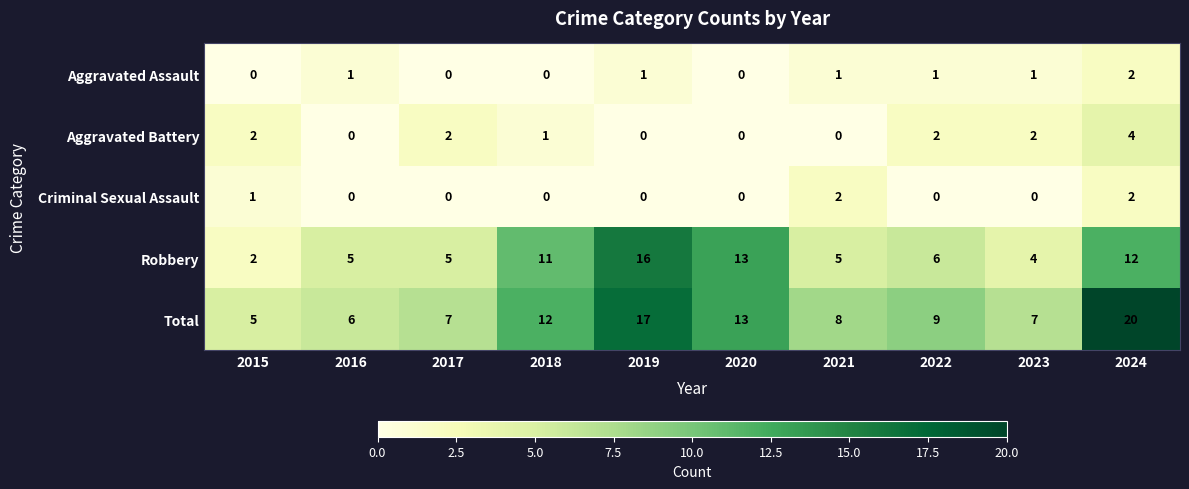

Rank the series at 2021 from highest to lowest value.

Total, Robbery, Criminal Sexual Assault, Aggravated Assault, Aggravated Battery